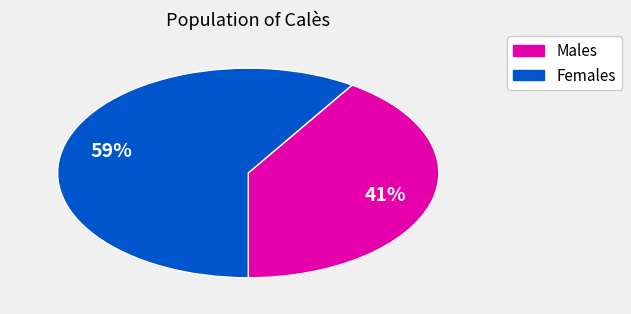

To the nearest percent, what is the difference between the largest and smallest slice percentages?

18%